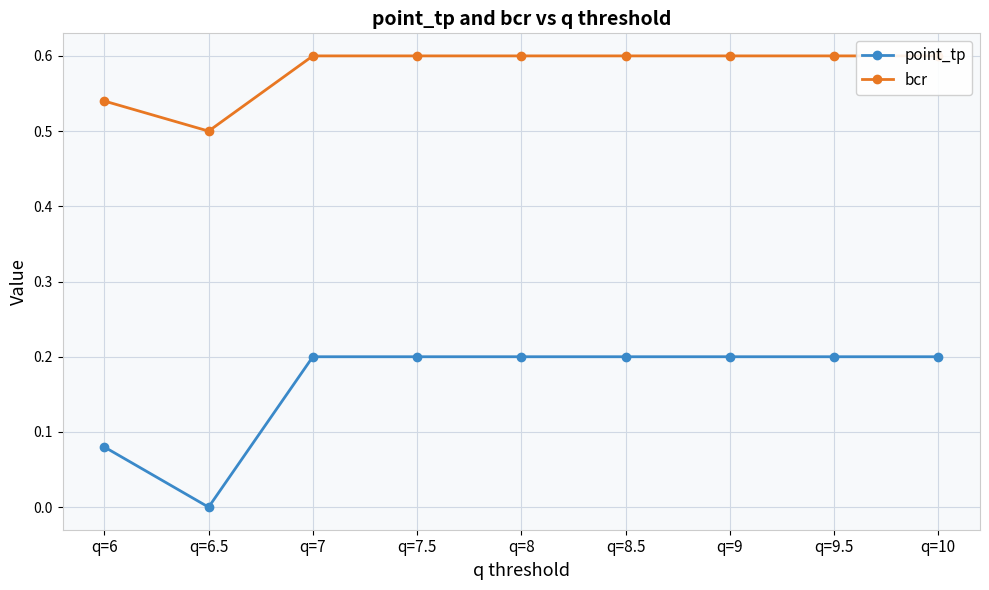

Reading right to left, what are all the values shown in this chart?

point_tp: q=10=0.2	q=9.5=0.2	q=9=0.2	q=8.5=0.2	q=8=0.2	q=7.5=0.2	q=7=0.2	q=6.5=0.0	q=6=0.1
bcr: q=10=0.6	q=9.5=0.6	q=9=0.6	q=8.5=0.6	q=8=0.6	q=7.5=0.6	q=7=0.6	q=6.5=0.5	q=6=0.5